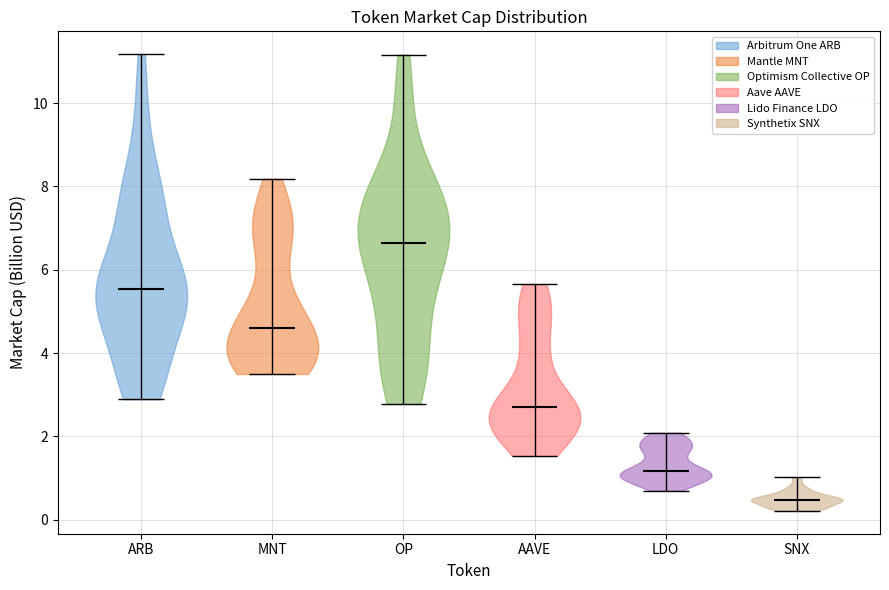

Which violin has the highest median line?

OP